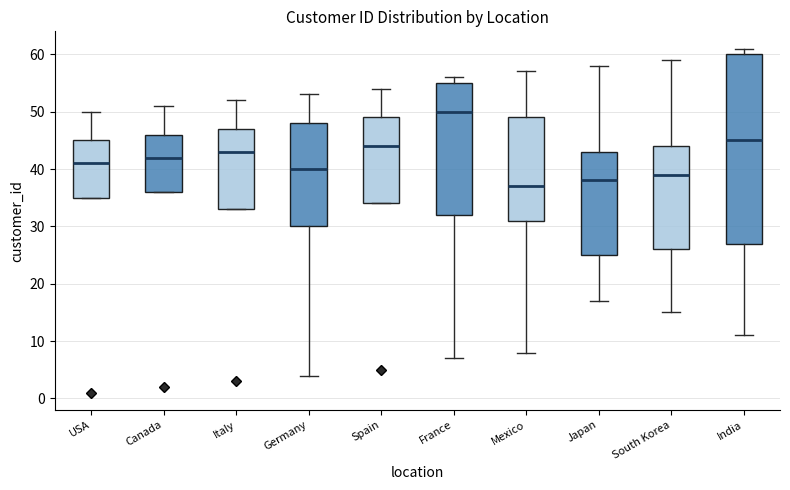

Reading left to right, transcribe this box plot: for each box, give where its median line is, the range the box spans, and where its two whiskers end, as read against the y-axis. The values are not printed on the chart, so give them approximately, as read against the axis.

USA: median 41, box 35 to 45, whiskers 35 to 50
Canada: median 42, box 36 to 46, whiskers 36 to 51
Italy: median 43, box 33 to 47, whiskers 33 to 52
Germany: median 40, box 30 to 48, whiskers 4 to 53
Spain: median 44, box 34 to 49, whiskers 34 to 54
France: median 50, box 32 to 55, whiskers 7 to 56
Mexico: median 37, box 31 to 49, whiskers 8 to 57
Japan: median 38, box 25 to 43, whiskers 17 to 58
South Korea: median 39, box 26 to 44, whiskers 15 to 59
India: median 45, box 27 to 60, whiskers 11 to 61